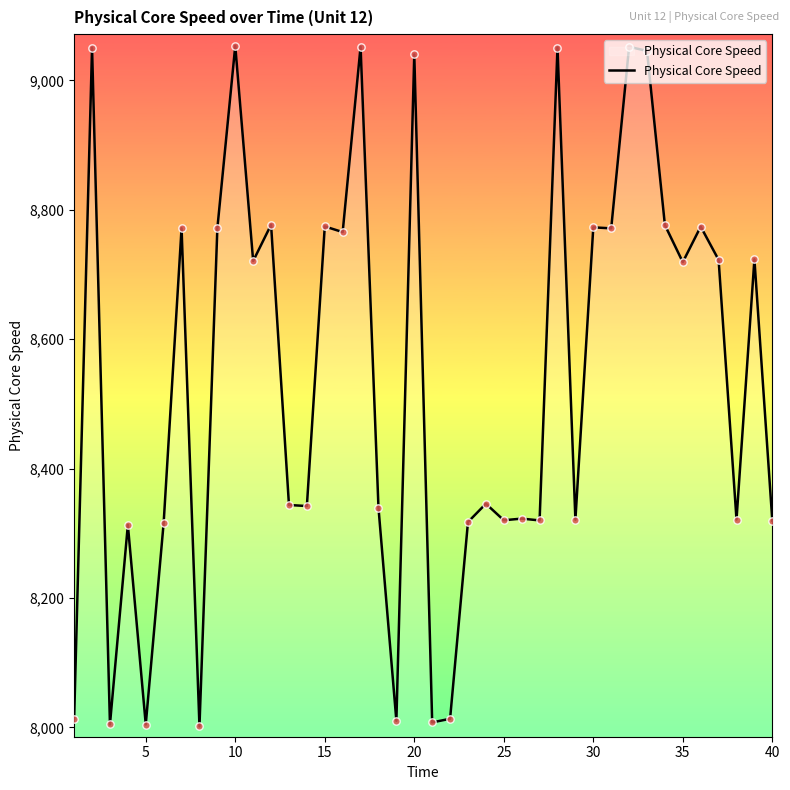

What is the minimum value shown in the chart?

8001.5